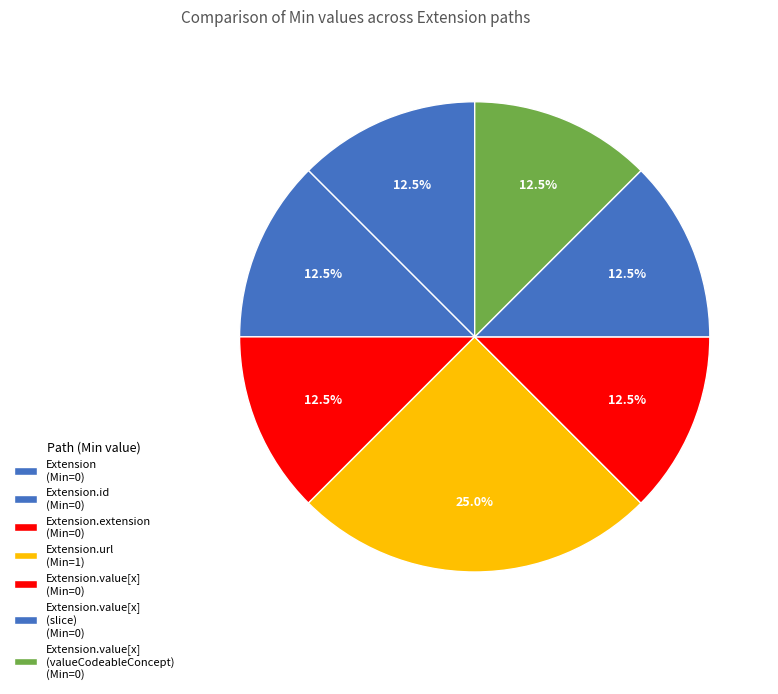

How many segments does this pie chart have?

7